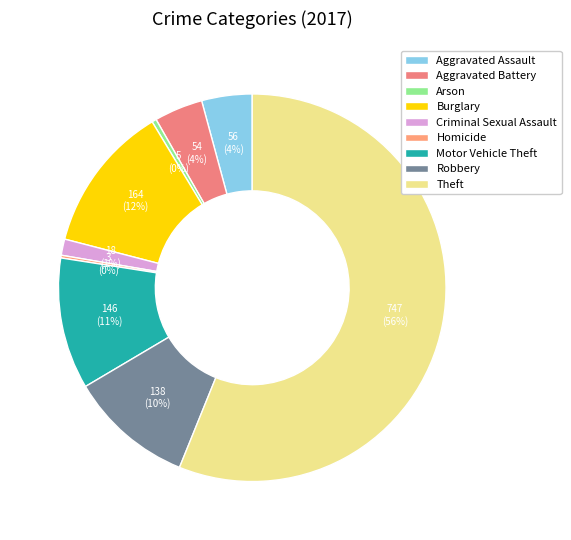

How many segments does this pie chart have?

9